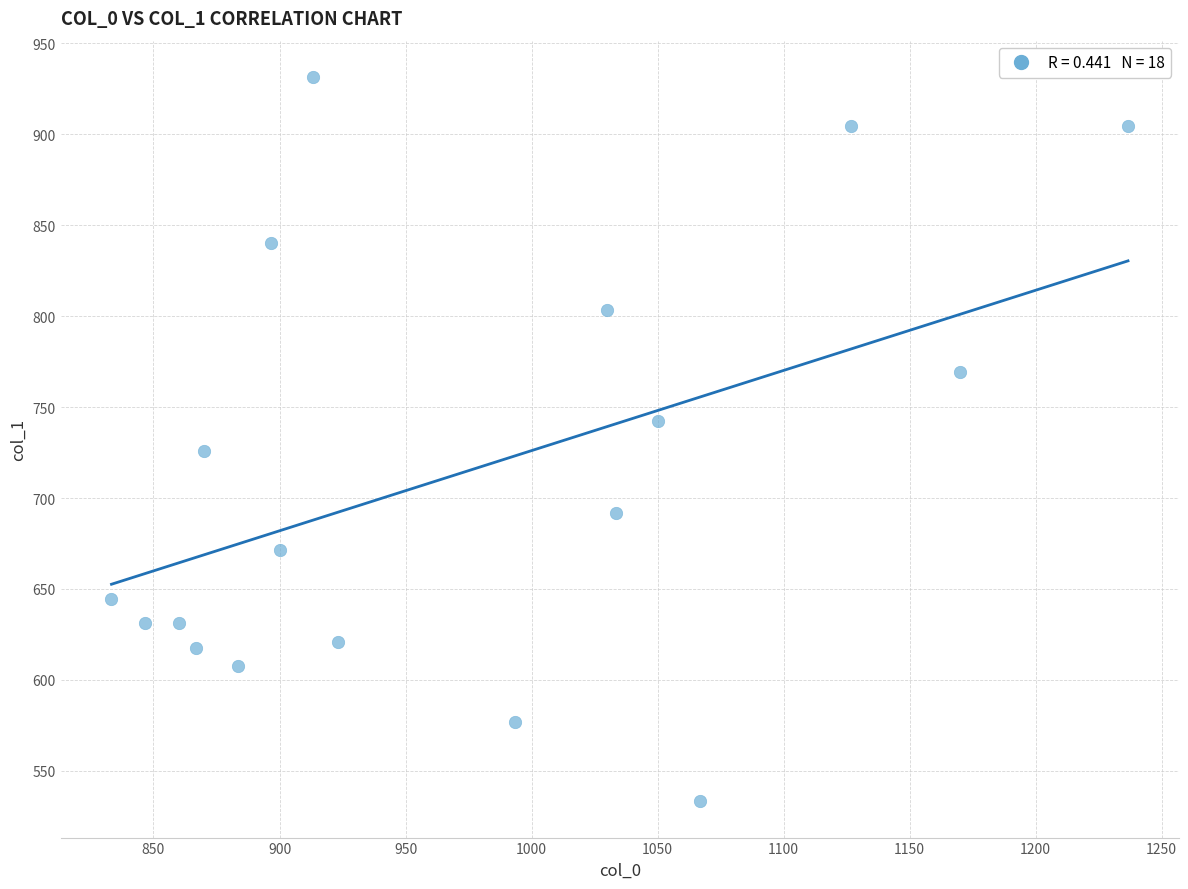

What is the range of X values (max minus min)?

403.3